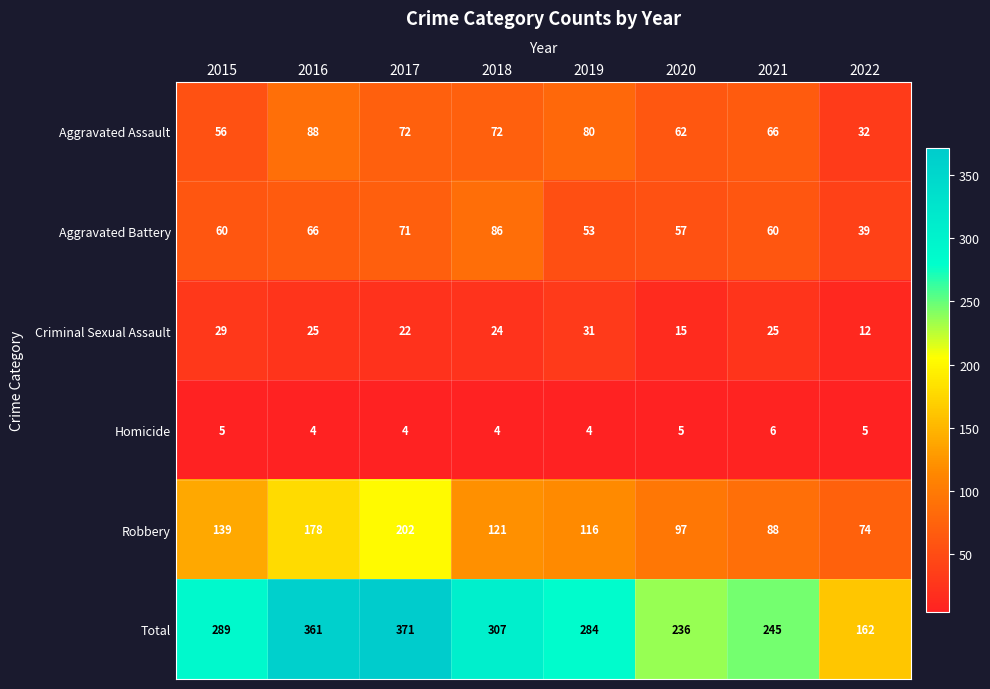

At which category is the sum across all series the highest?

2017